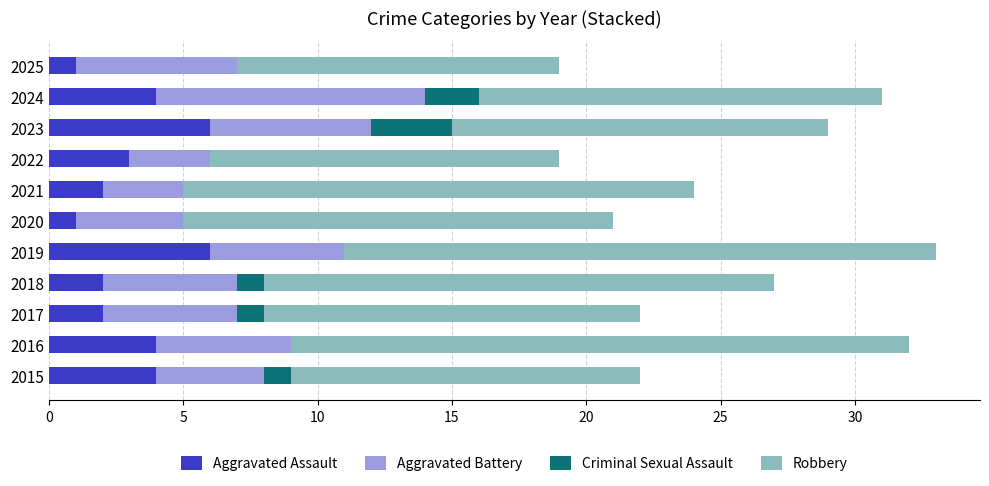

What is the sum of all Aggravated Assault values?

35